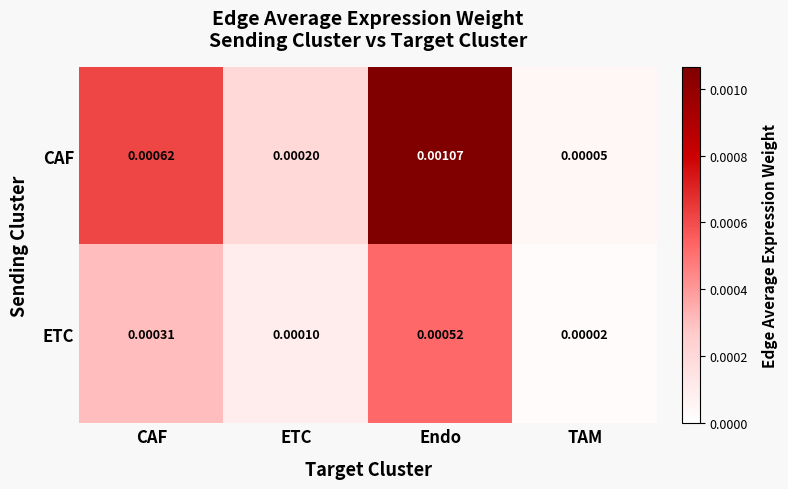

At which category is the sum across all series the highest?

Endo